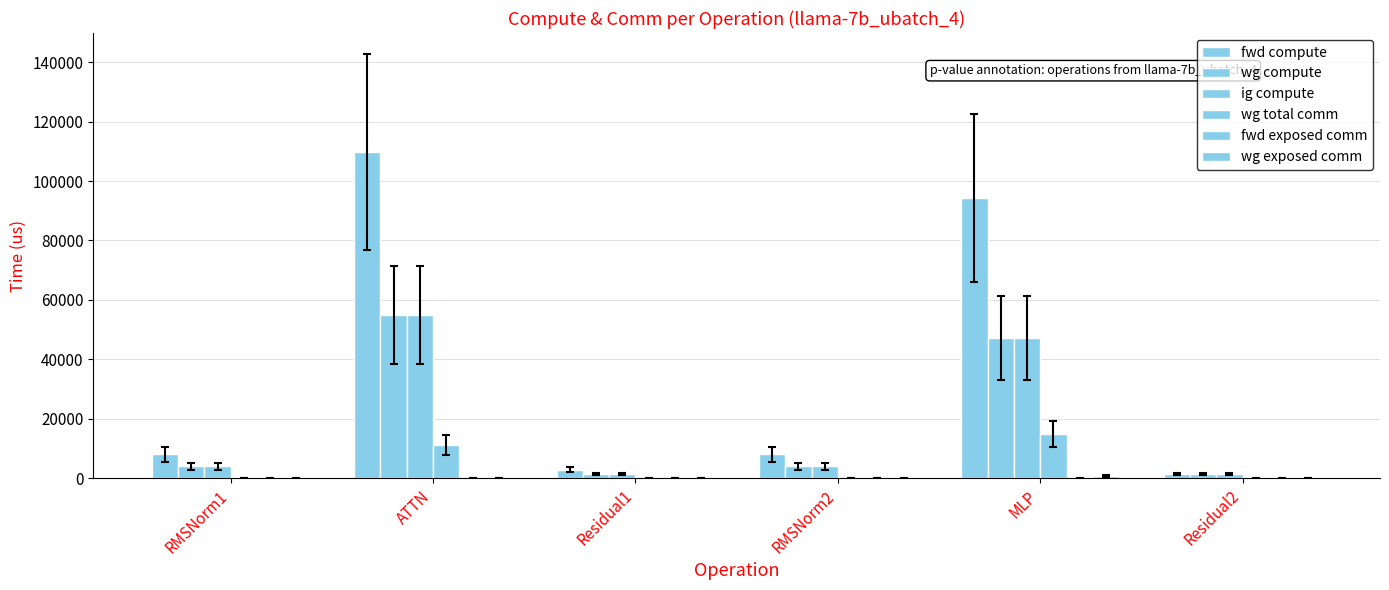

Does the chart contain stacked bars?

No